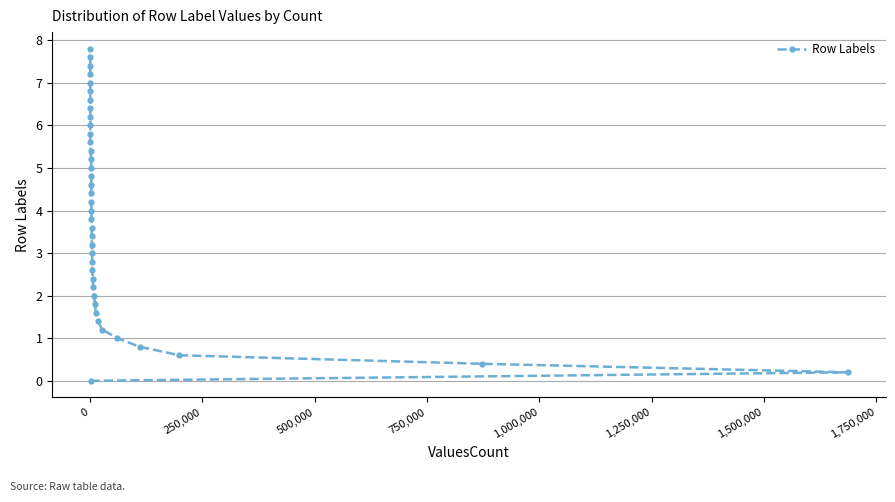

What is the difference between the maximum and minimum values?

7.8